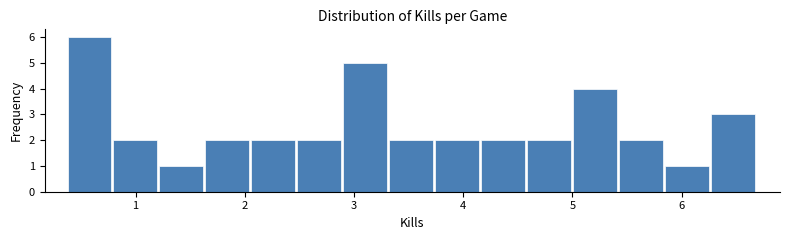

What is the height of the bar covering 3.7 to 4.2 on the x-axis? Neither the bar edges nor the heights are printed on the chart, so give them approximately, as read against the axes.

2